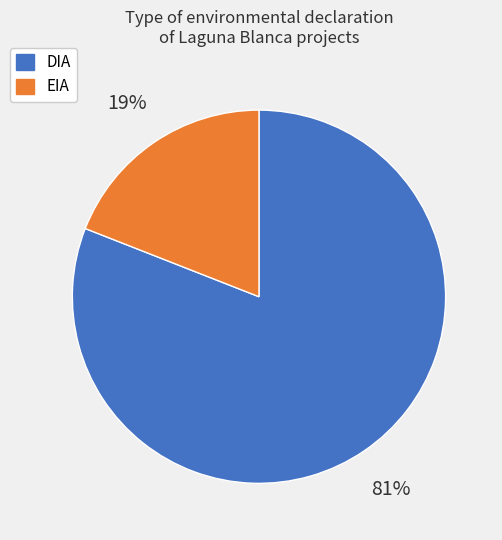

To the nearest percent, what is the average slice percentage?

50%